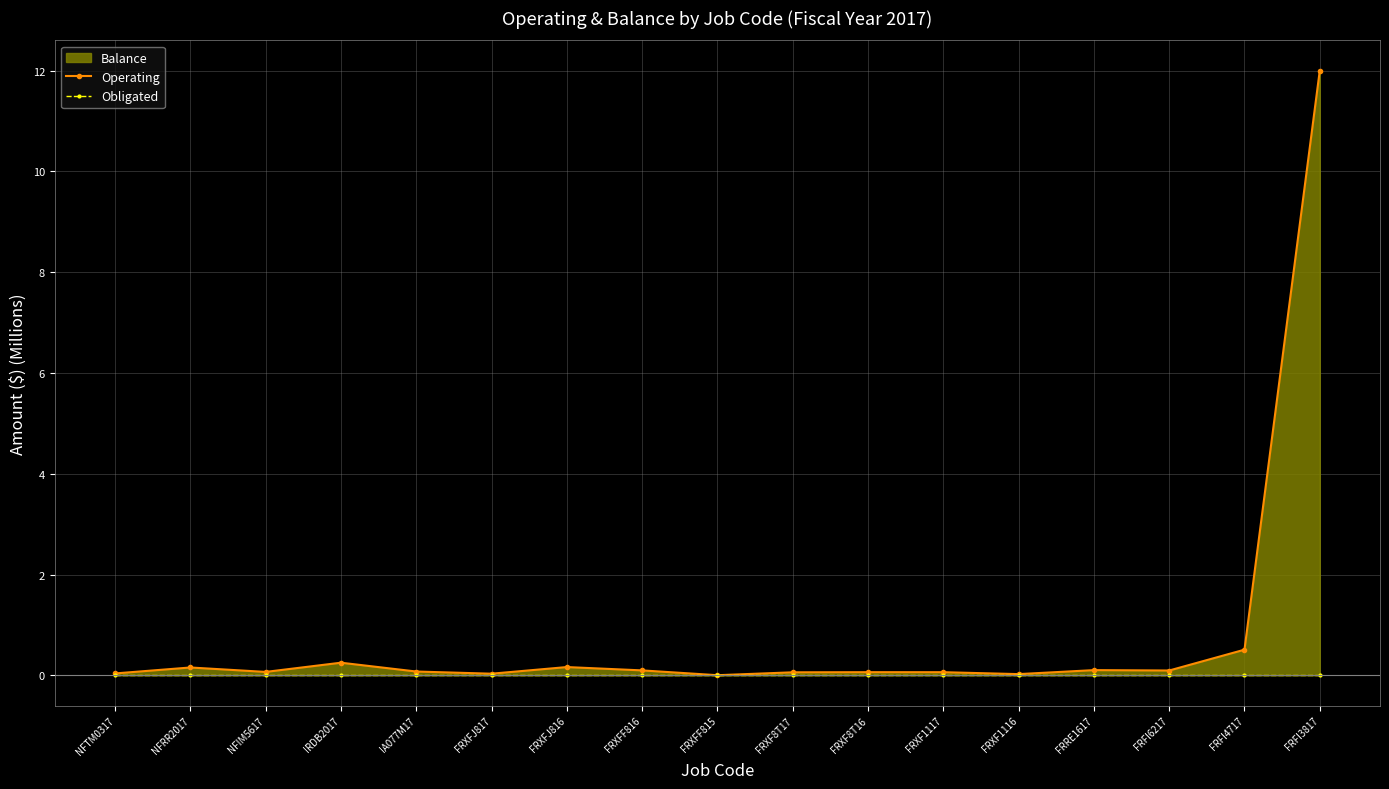

The value of Obligated at FRXFJ816 is 0.0. True or false?

True